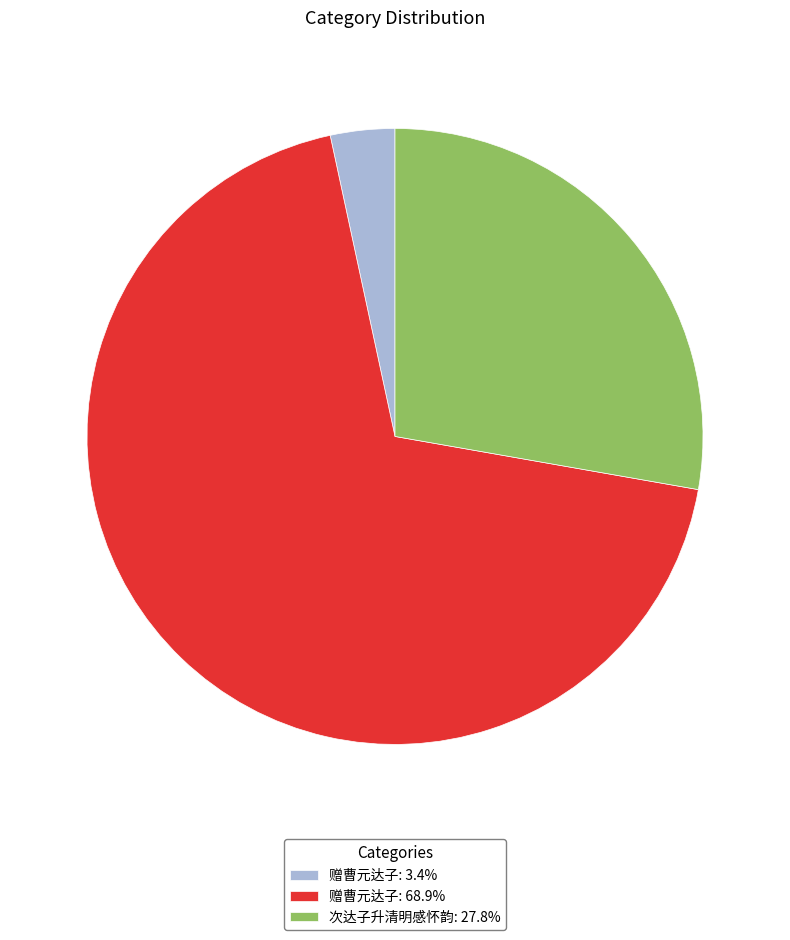

How many slices are in this pie chart?

3